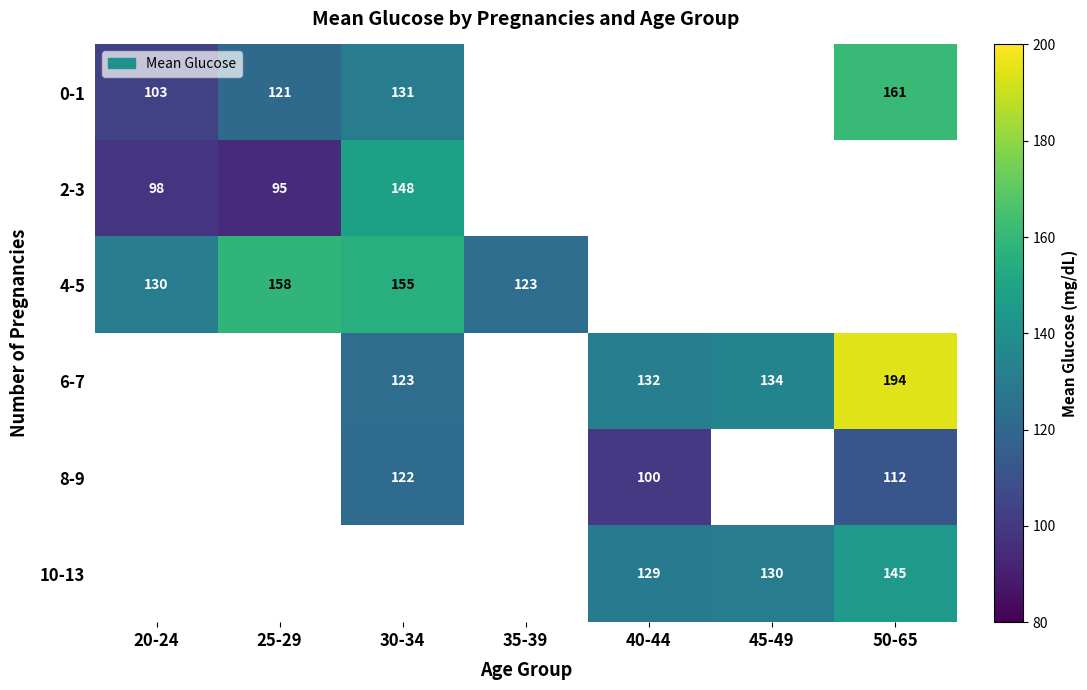

Is the value of 8-9 at 40-44 greater than the value of 10-13 at 45-49?

No